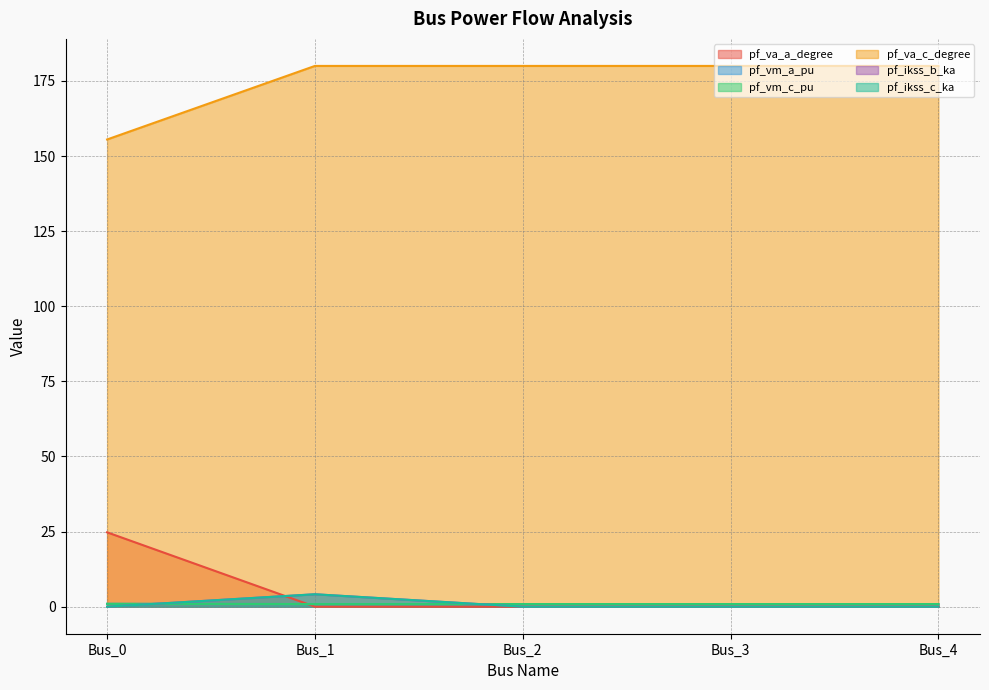

Reading left to right, list all the values displayed in this chart.

pf_va_a_degree: 24.8	0.0	0.0	0.0	0.0
pf_vm_a_pu: 0.9	0.9	0.9	0.9	0.9
pf_vm_c_pu: 1.0	0.9	0.9	0.9	0.9
pf_va_c_degree: 155.5	180.0	180.0	180.0	180.0
pf_ikss_b_ka: 0.0	4.1	0.0	0.0	0.0
pf_ikss_c_ka: 0.0	4.1	0.0	0.0	0.0